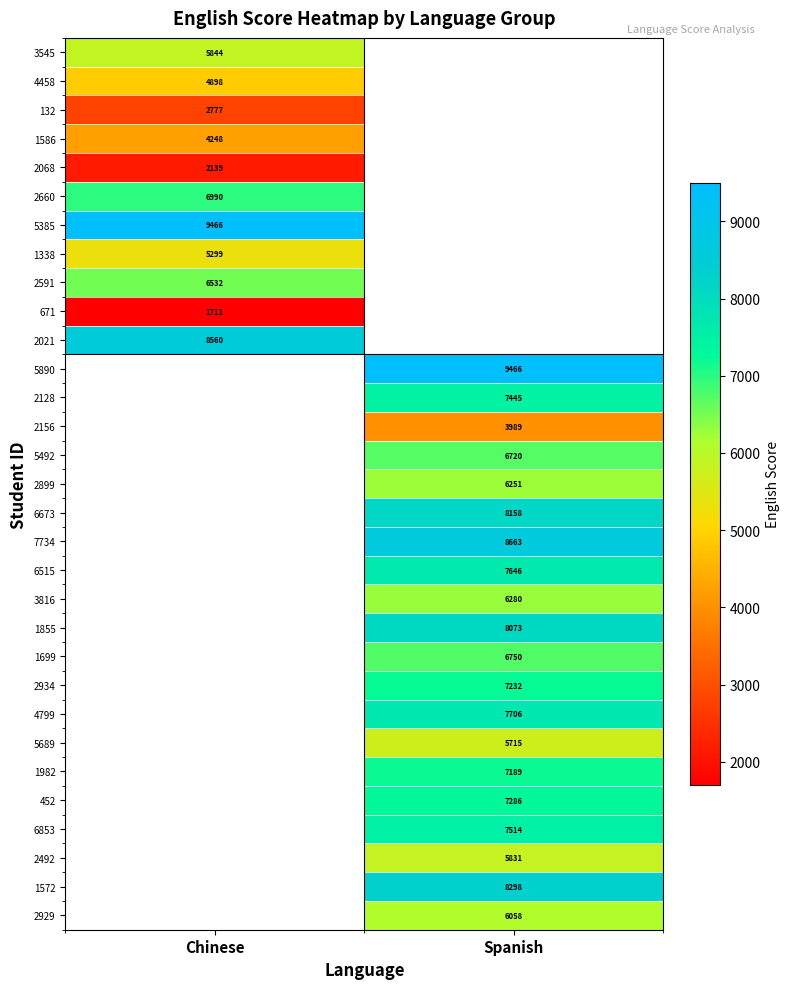

The 6853 series shows 7514 at Spanish. True or false?

True